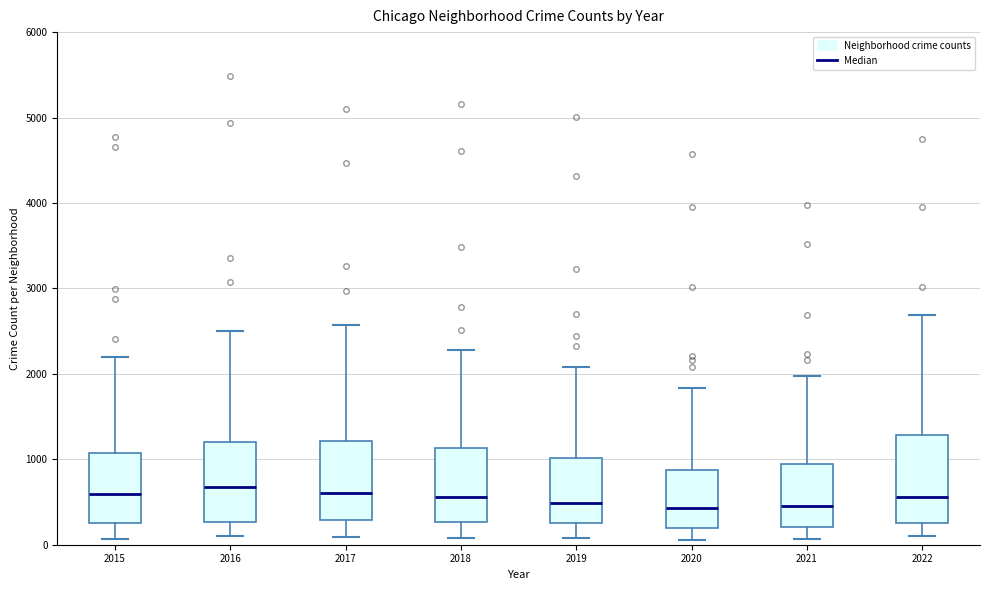

Reading left to right, read every box against the y-axis: the position of its median line, the range the box covers, and the ends of its whiskers. The values are not printed on the chart, so give them approximately, as read against the axis.

2015: median 600, box 300 to 1100, whiskers 100 to 2200
2016: median 700, box 300 to 1200, whiskers 100 to 2500
2017: median 600, box 300 to 1200, whiskers 100 to 2600
2018: median 600, box 300 to 1100, whiskers 100 to 2300
2019: median 500, box 300 to 1000, whiskers 100 to 2100
2020: median 400, box 200 to 900, whiskers 100 to 1800
2021: median 500, box 200 to 1000, whiskers 100 to 2000
2022: median 600, box 300 to 1300, whiskers 100 to 2700